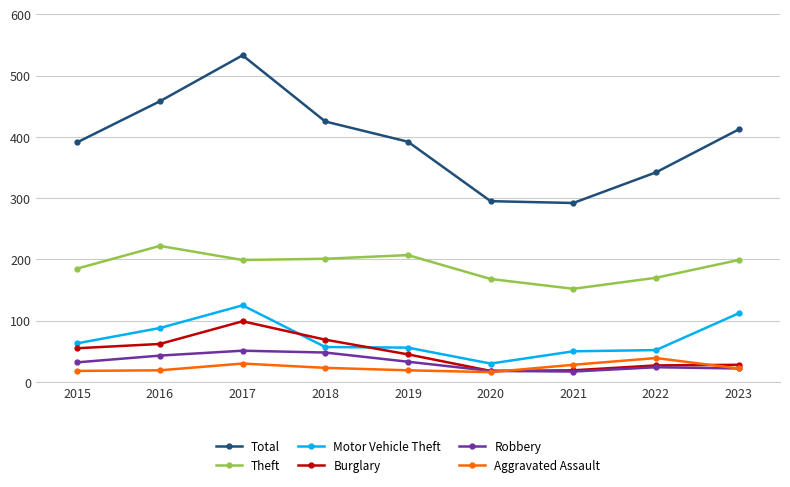

Is it true that Total equals 425 at 2018?

True